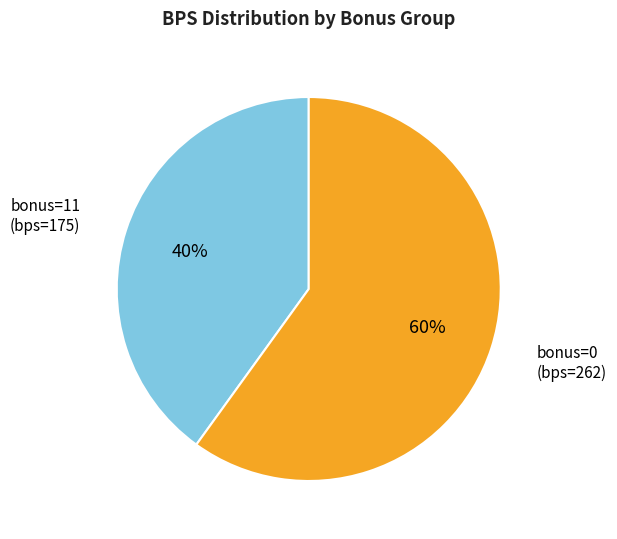

Is there a majority slice in this chart?

Yes